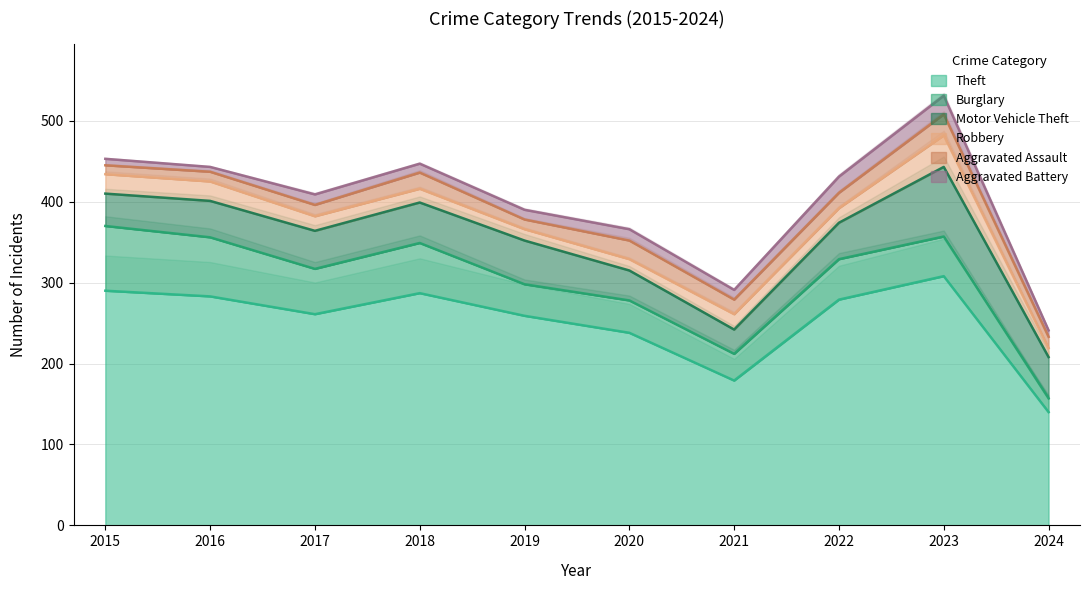

Reading left to right, list all the values displayed in this chart.

Theft: 290	283	261	287	259	238	179	279	308	140
Burglary: 80	73	56	62	39	40	33	50	49	17
Motor Vehicle Theft: 40	45	47	50	54	37	30	45	86	51
Robbery: 24	24	18	17	14	14	19	18	39	11
Aggravated Assault: 11	12	14	20	12	23	18	19	26	14
Aggravated Battery: 8	6	13	11	12	14	12	20	23	8